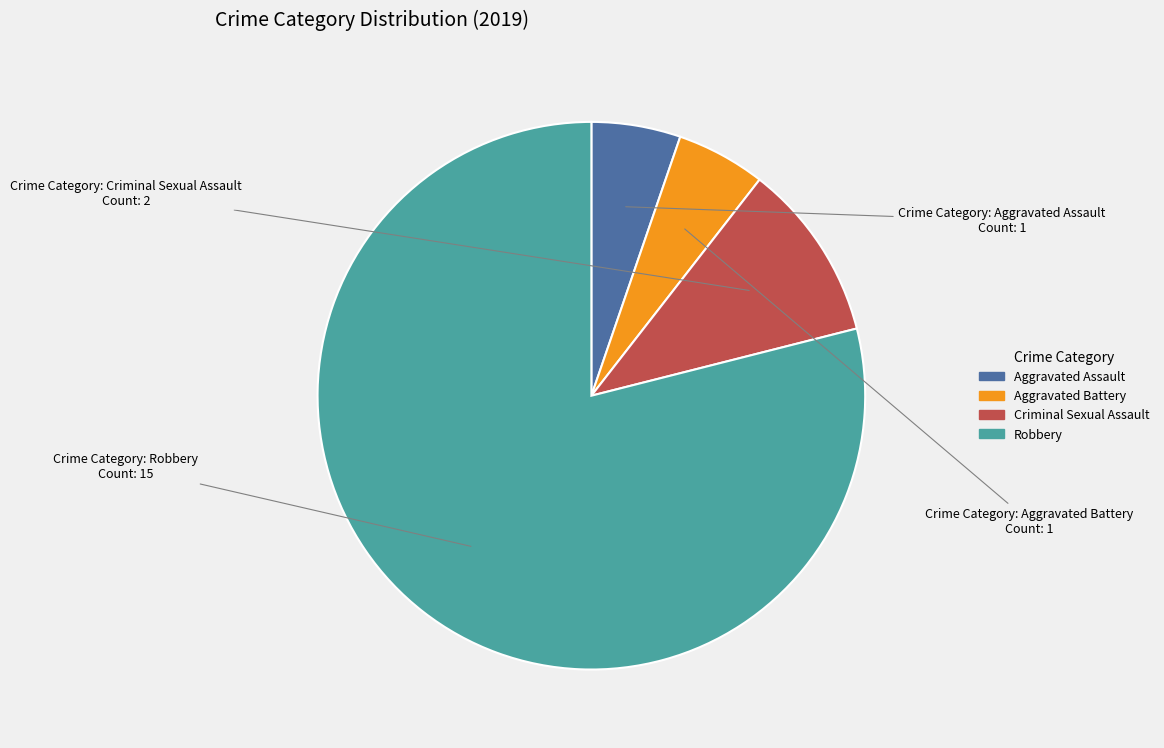

How many segments does this pie chart have?

4